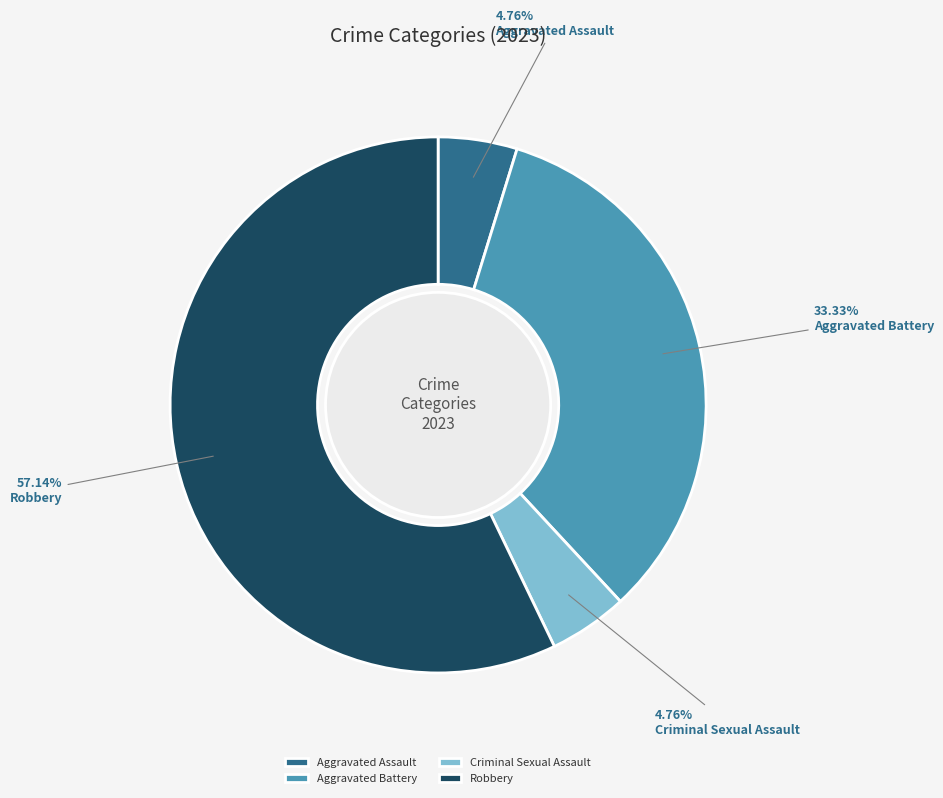

Does Aggravated Battery account for over 50% of the chart?

No